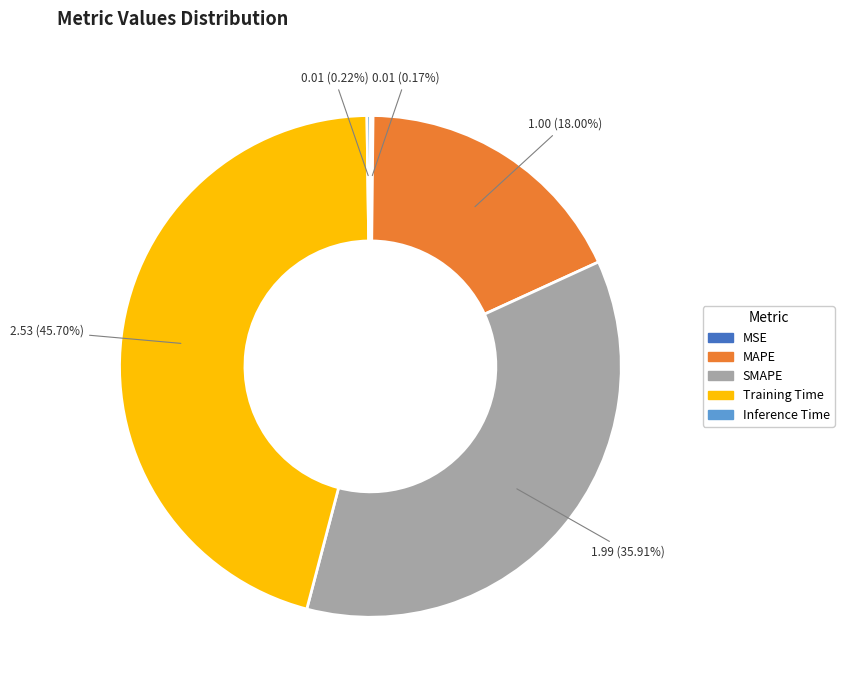

What is the largest slice in the pie chart?

Training Time